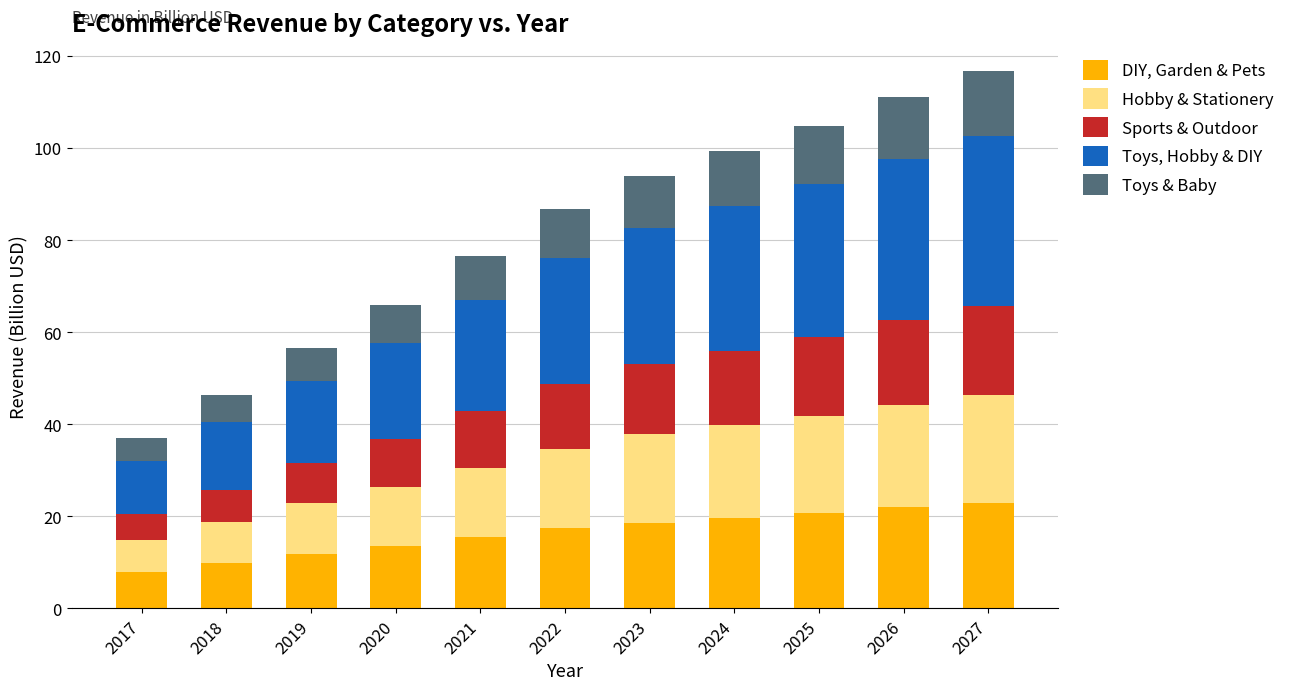

What is the difference between the DIY, Garden & Pets values at 2021 and 2025?

5.3